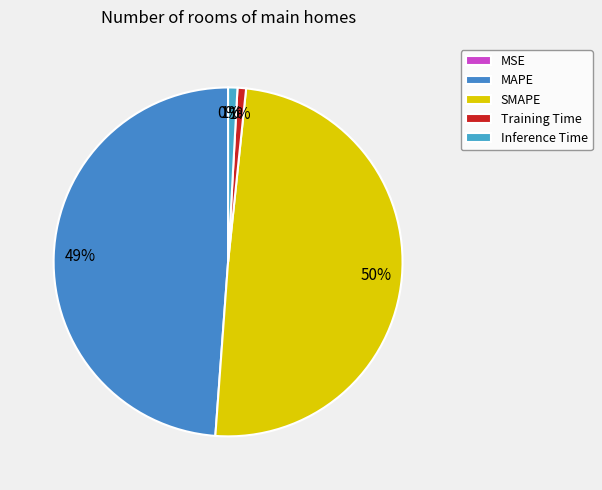

Is it true that MSE is 1% of the pie?

False